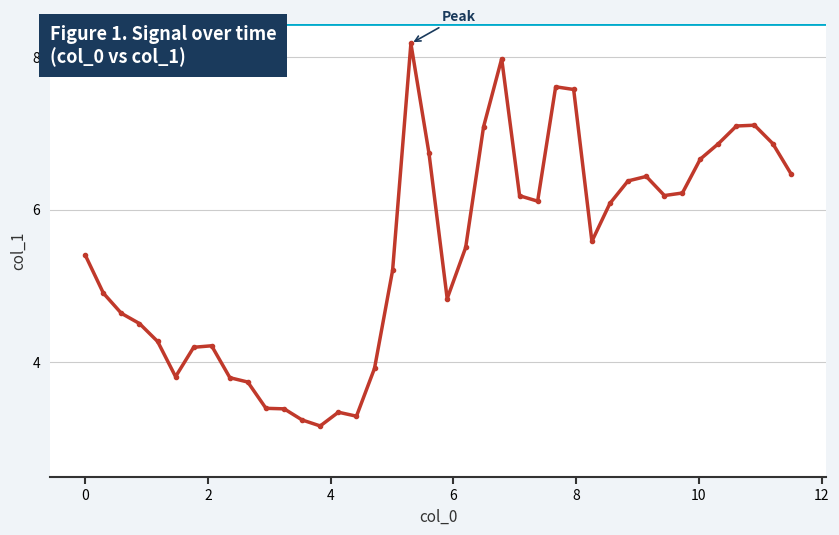

What is the value of the 3rd point from the left?

4.6